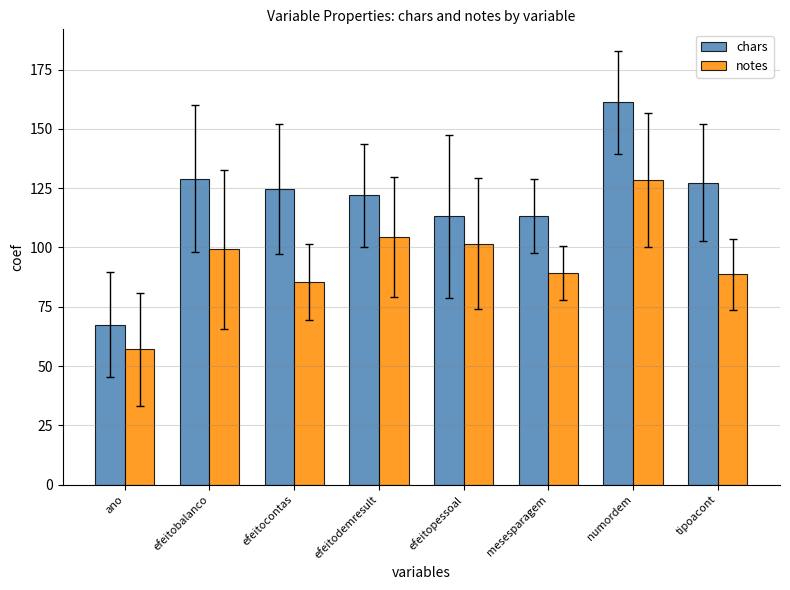

What is the label of the 7th bar from the left?

numordem